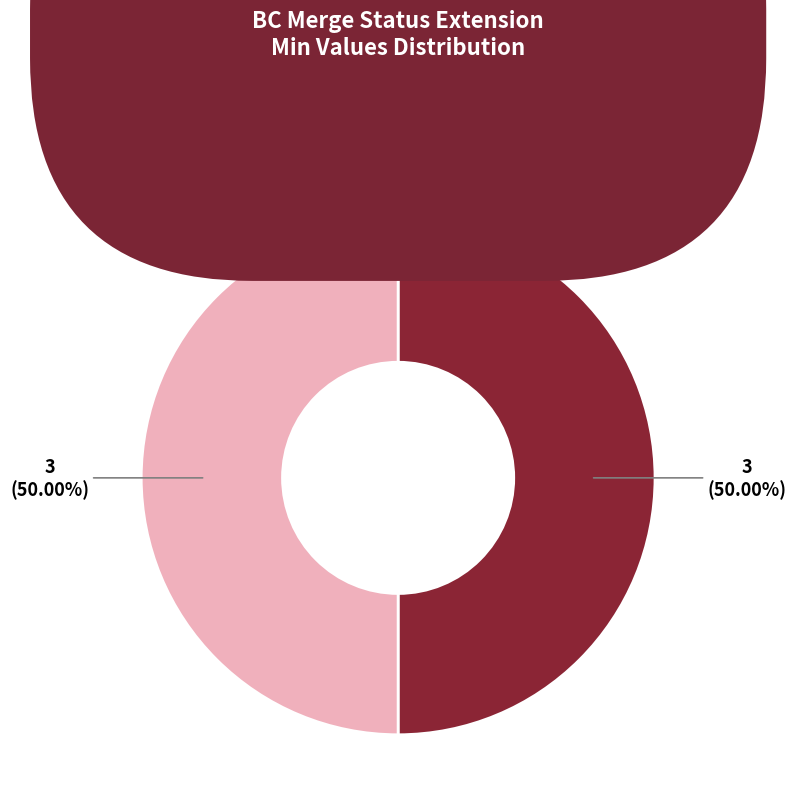

Count the number of slices in the pie.

2